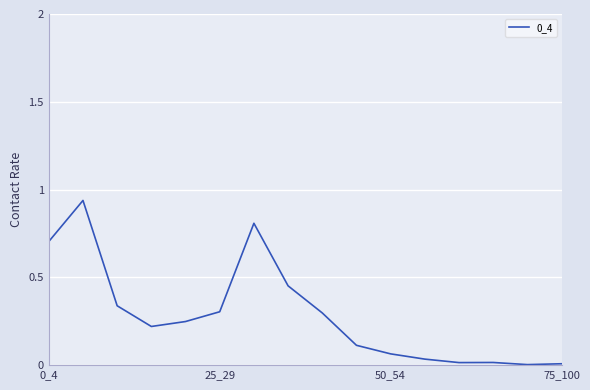

The chart shows a value of 0.3 at 25_29. True or false?

True